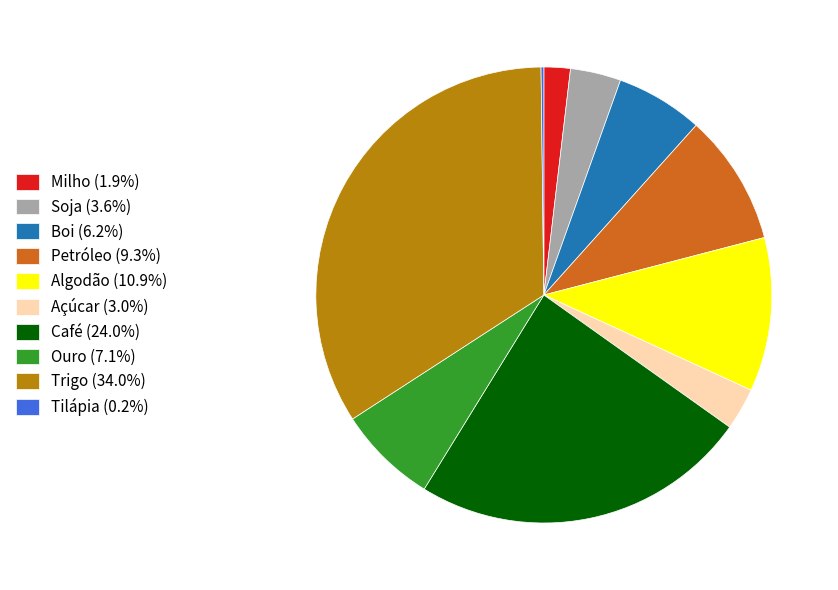

Combined, do Milho (1.9%) and Açúcar (3.0%) account for over 50%?

No